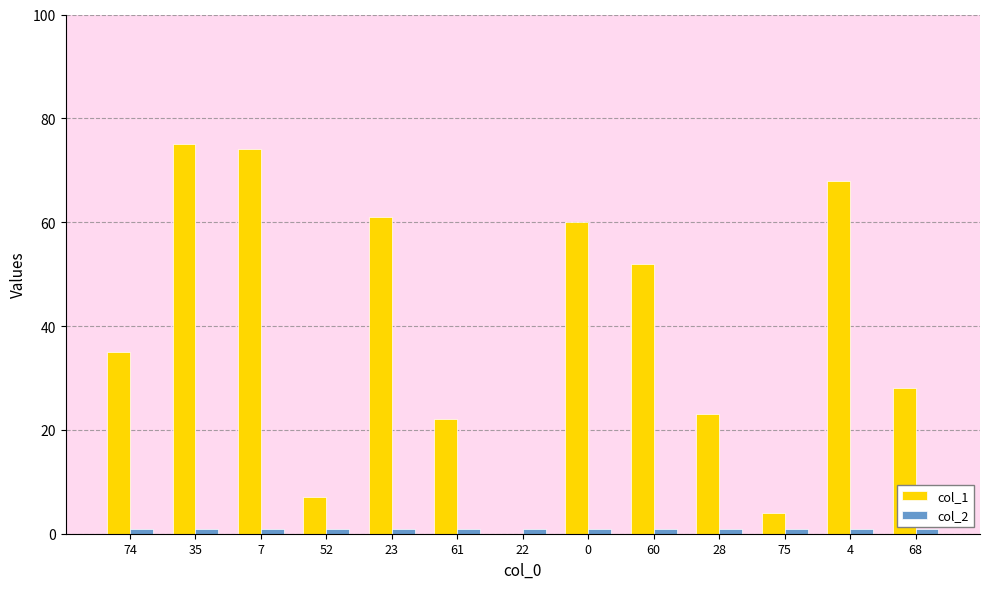

The value of col_1 at 0 is 60. True or false?

True